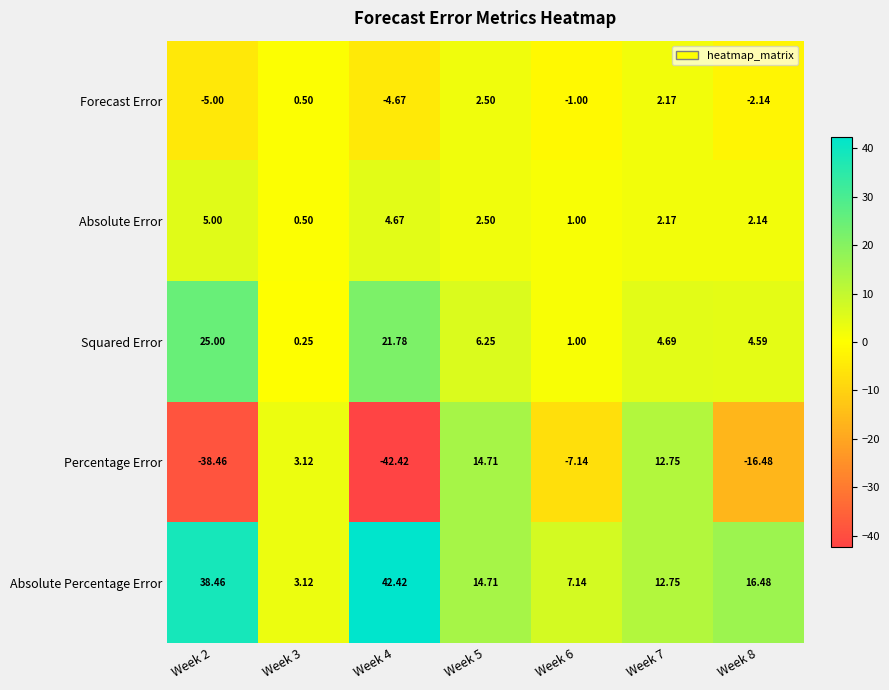

Which series has the largest range (max minus min)?

Percentage Error